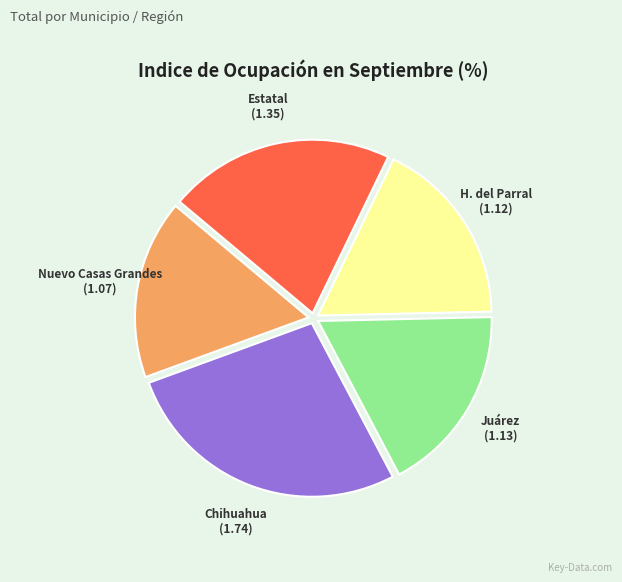

Combined, do Chihuahua and H. del Parral account for over 50%?

No